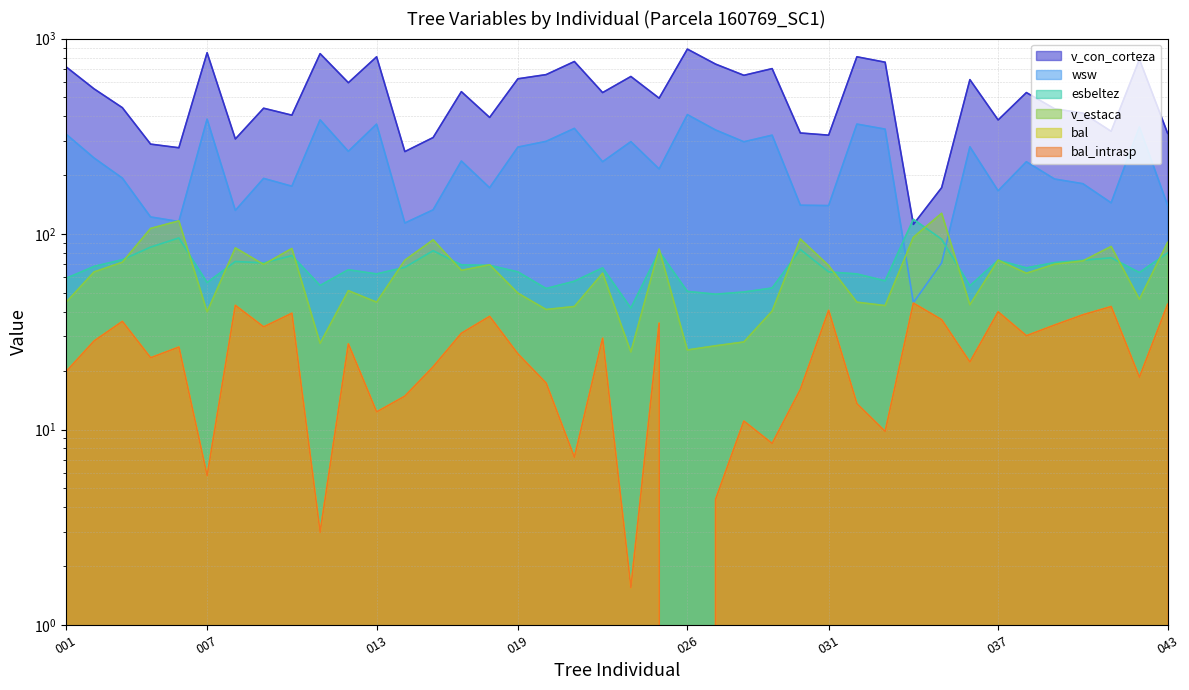

In bal_intrasp, how many points are lower than both neighbors (excluding endpoints)?

13